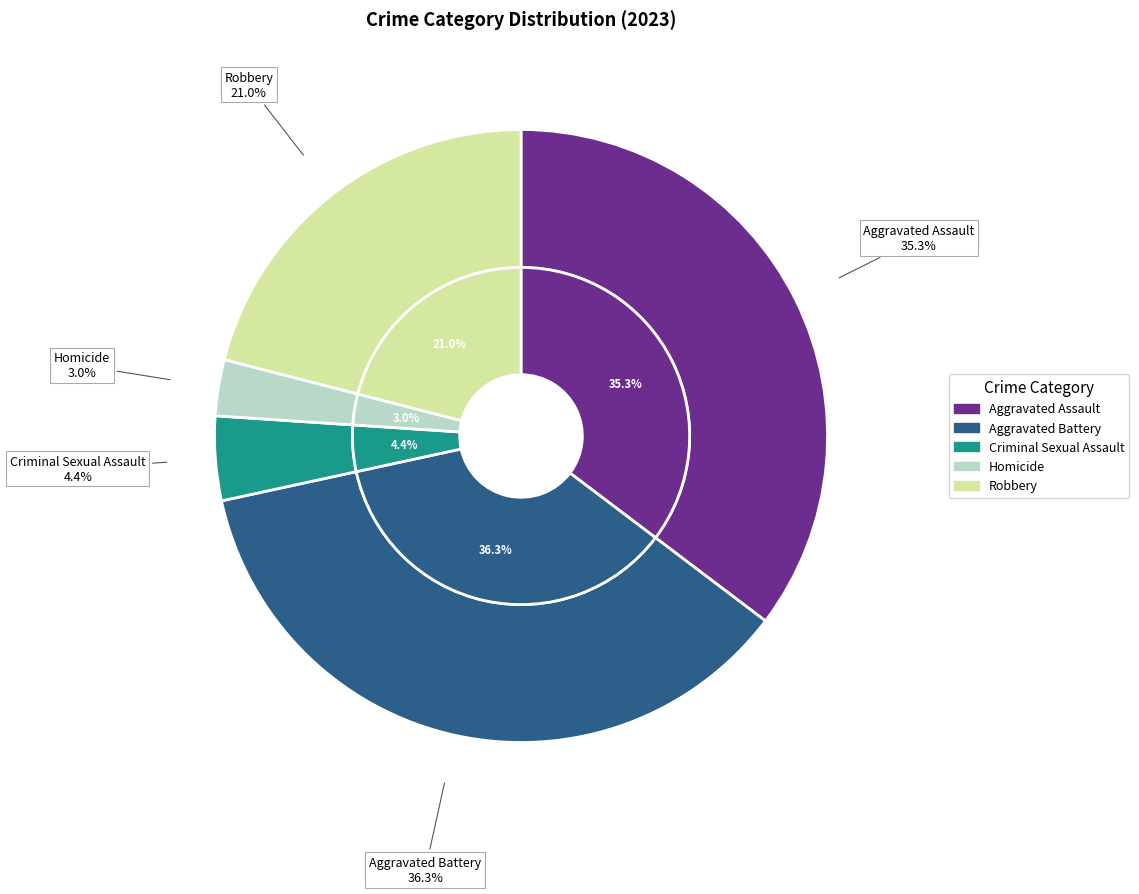

Which has a higher value, Criminal Sexual Assault or Aggravated Battery?

Aggravated Battery